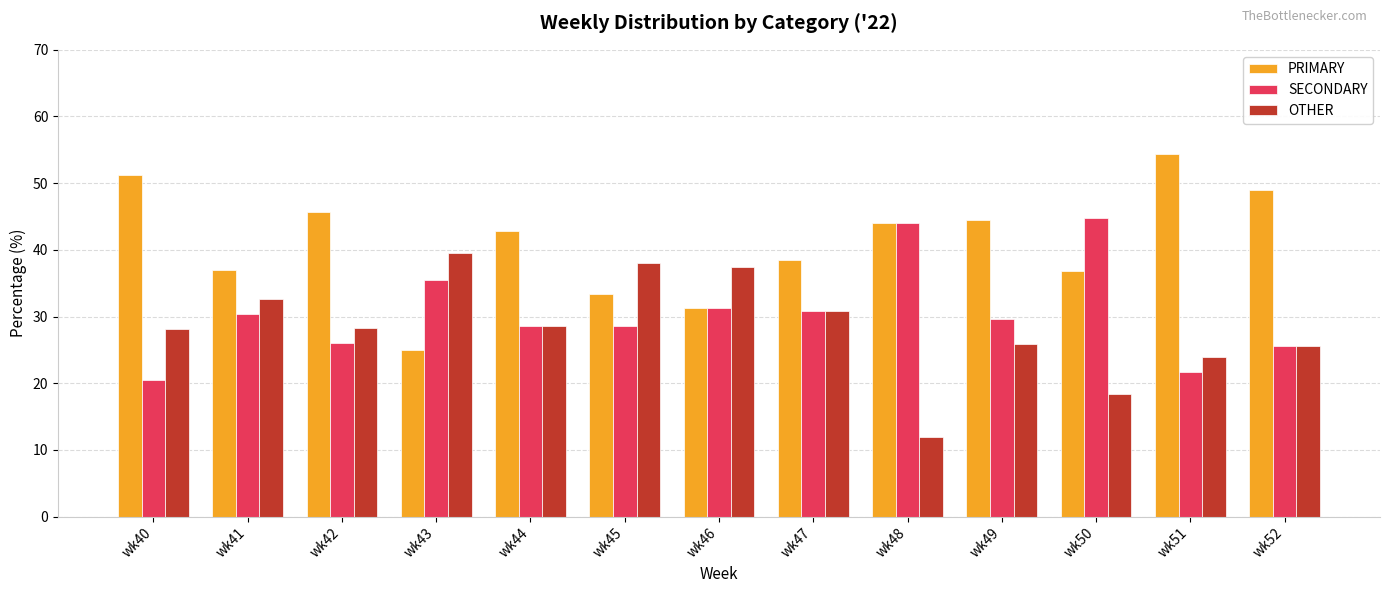

At which label does OTHER reach its peak?

wk43